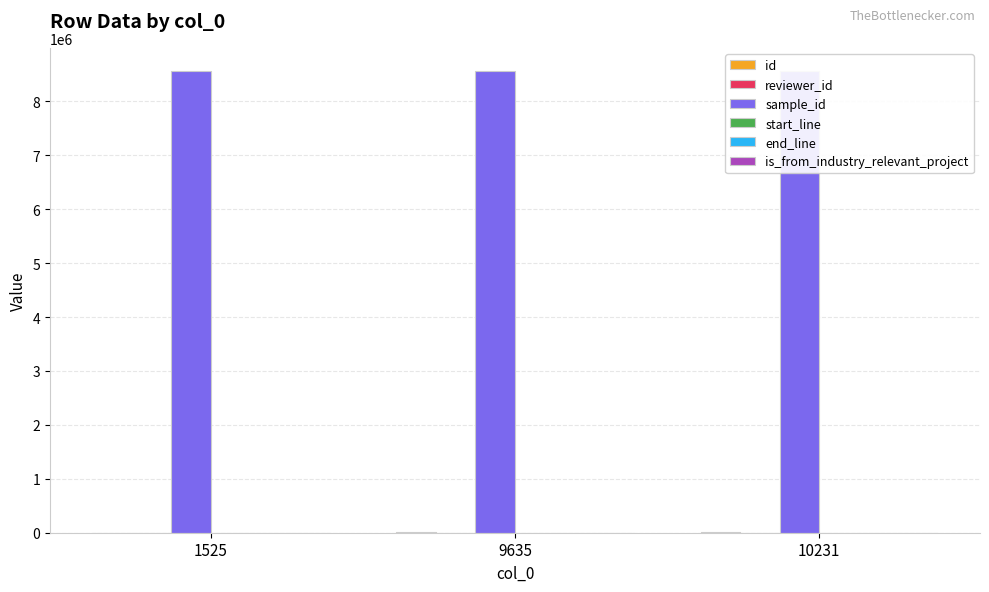

What is the sum of the is_from_industry_relevant_project values at 1525 and 9635?

2